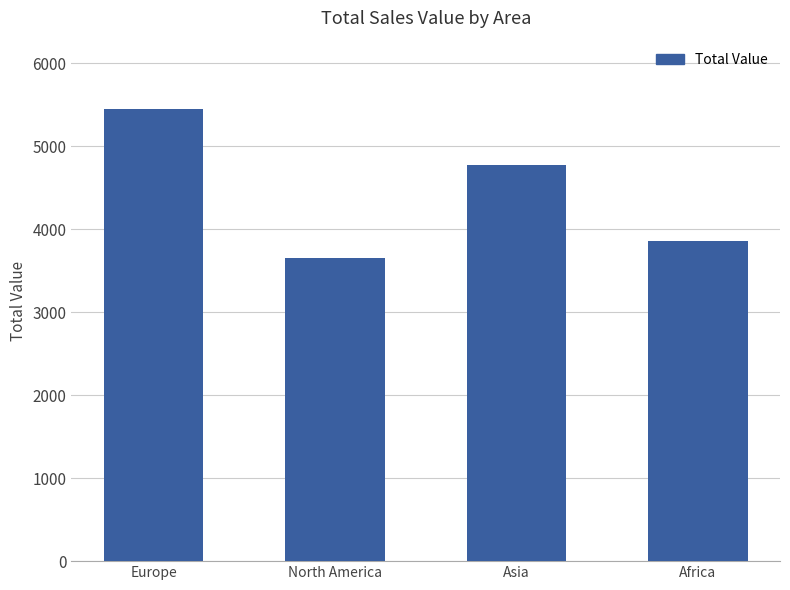

What is the sum of the values at Africa and North America?

7515